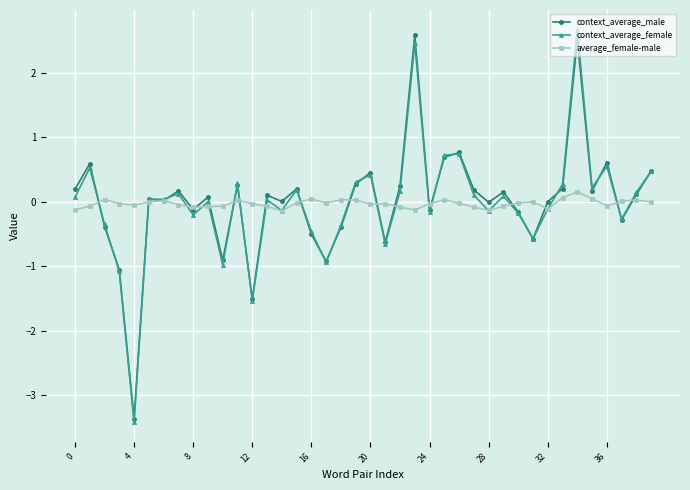

Count the number of categories in the chart.

40